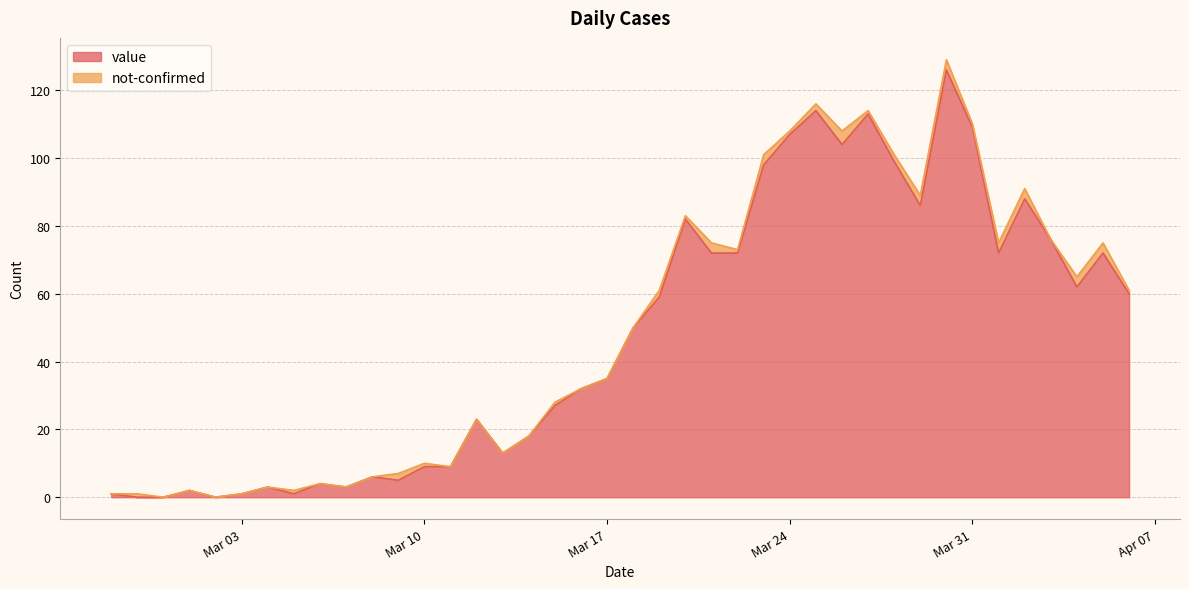

The value series shows 35 at Mar 17. True or false?

True